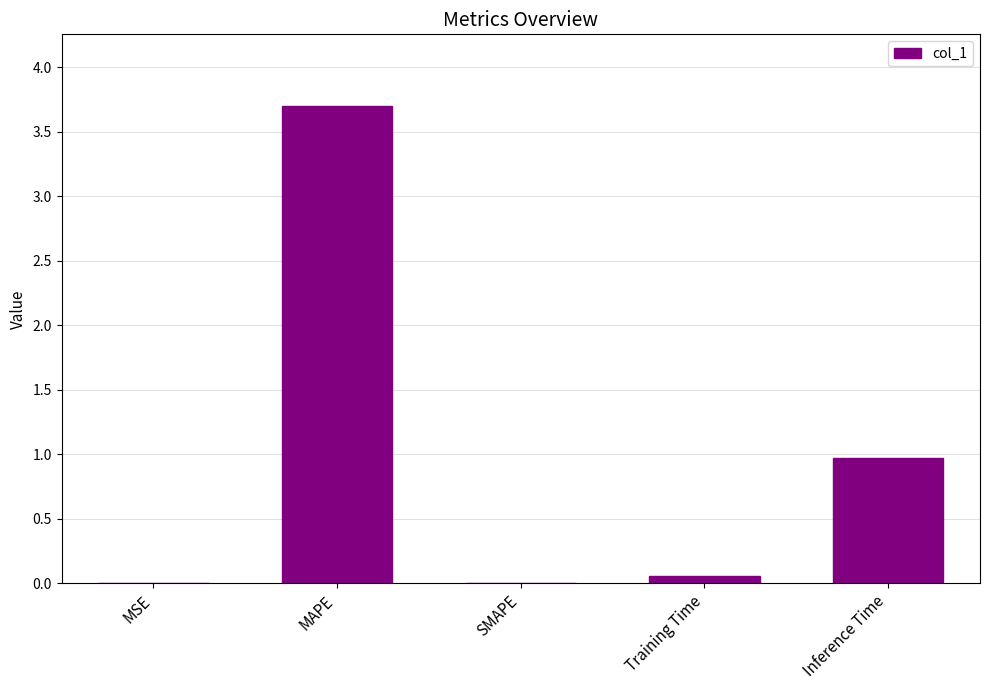

Which has a higher value, Inference Time or MAPE?

MAPE